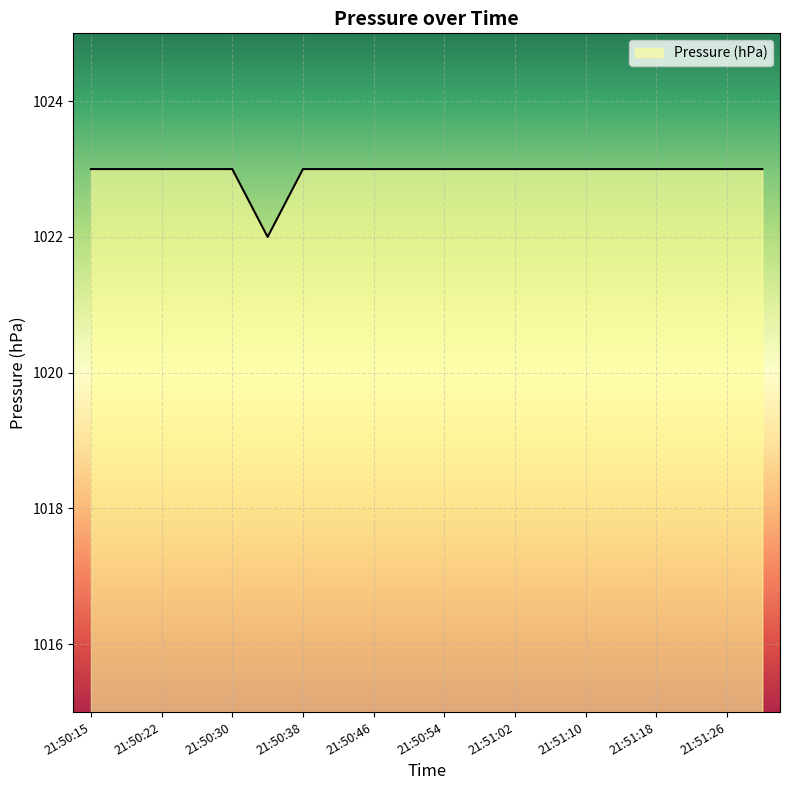

Does the chart display data point markers on the line(s)?

No